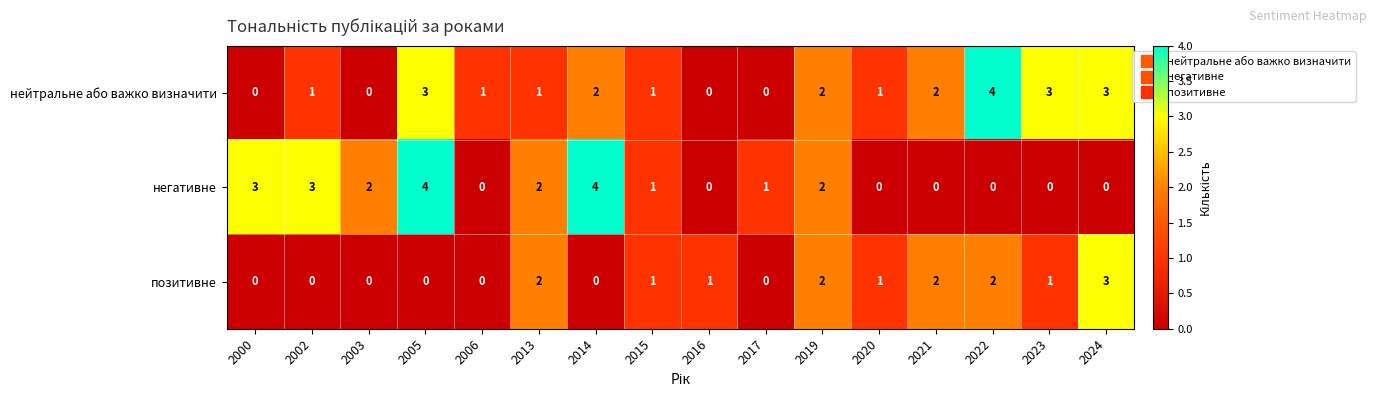

Between 2013 and 2016, which series saw the biggest shift?

негативне